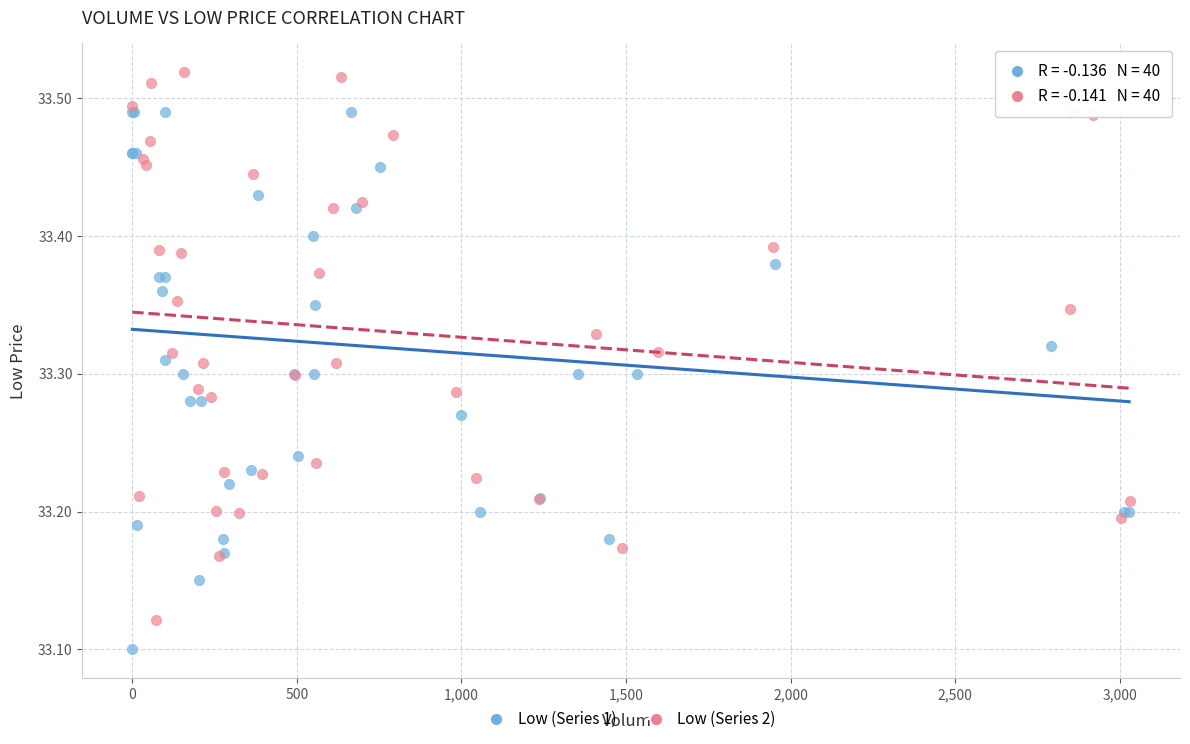

Which series contains the lowest Y value?

Low (Series 1)